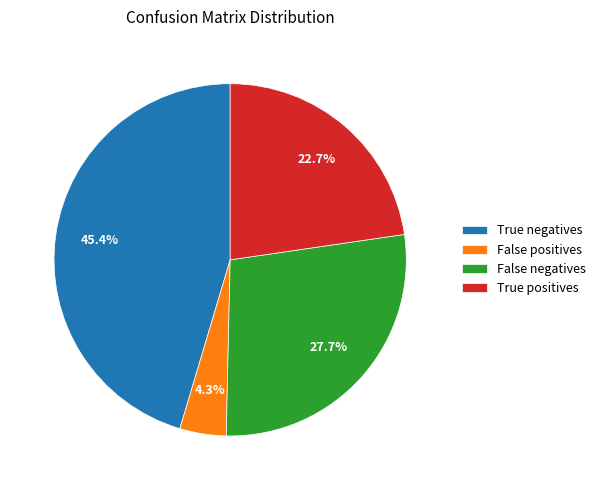

Between False positives and True positives, which is larger?

True positives